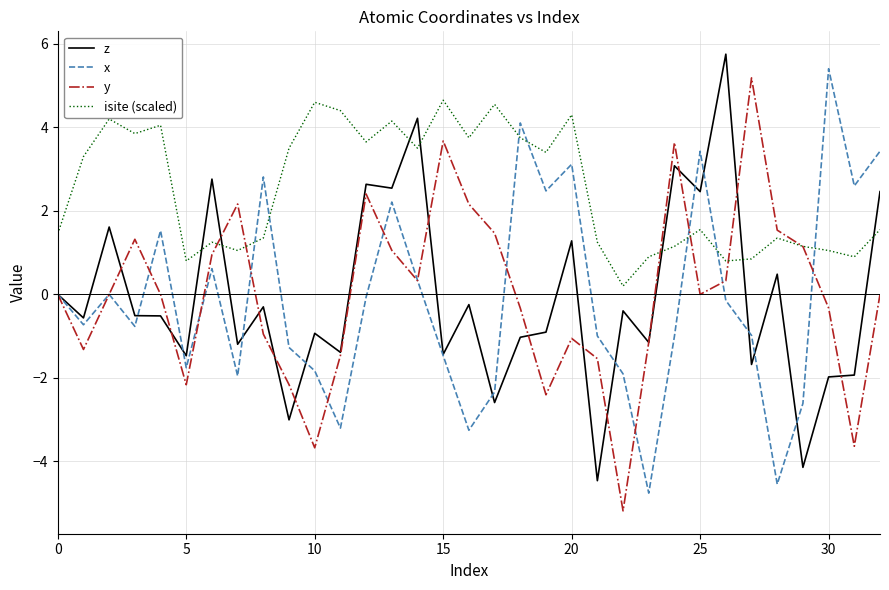

Which series has the largest total across all categories?

isite (scaled)